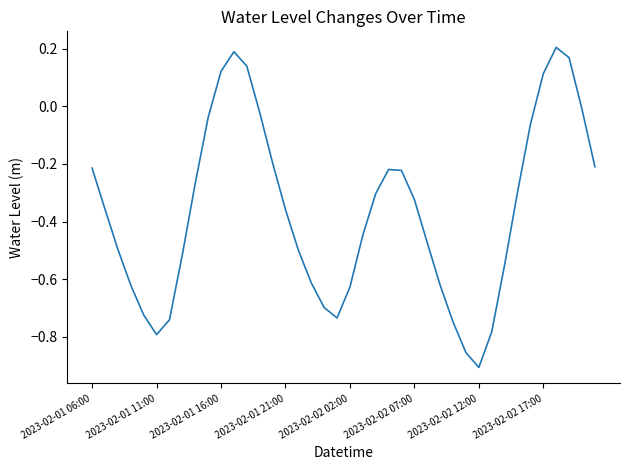

What is the difference between the maximum and minimum values?

1.1